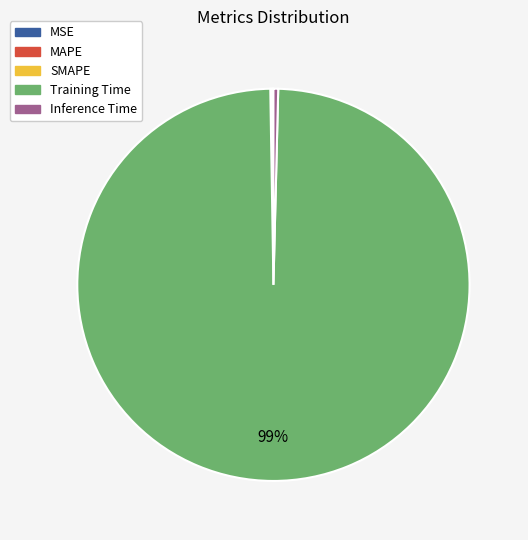

Which category has the biggest portion of the pie?

Training Time